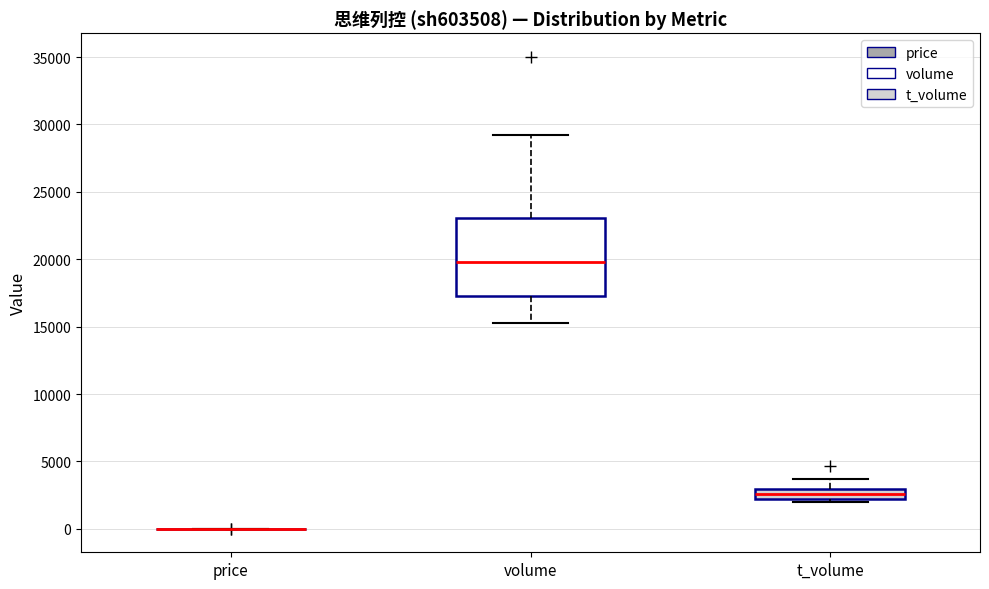

Reading left to right, transcribe this box plot: for each box, give where its median line is, the range the box spans, and where its two whiskers end, as read against the y-axis. The values are not printed on the chart, so give them approximately, as read against the axis.

price: box collapsed to a line at 0, whiskers 0 to 0
volume: median 20000, box 17000 to 23000, whiskers 15500 to 29000
t_volume: median 2500, box 2000 to 3000, whiskers 2000 (just below the box's lower edge) to 3500